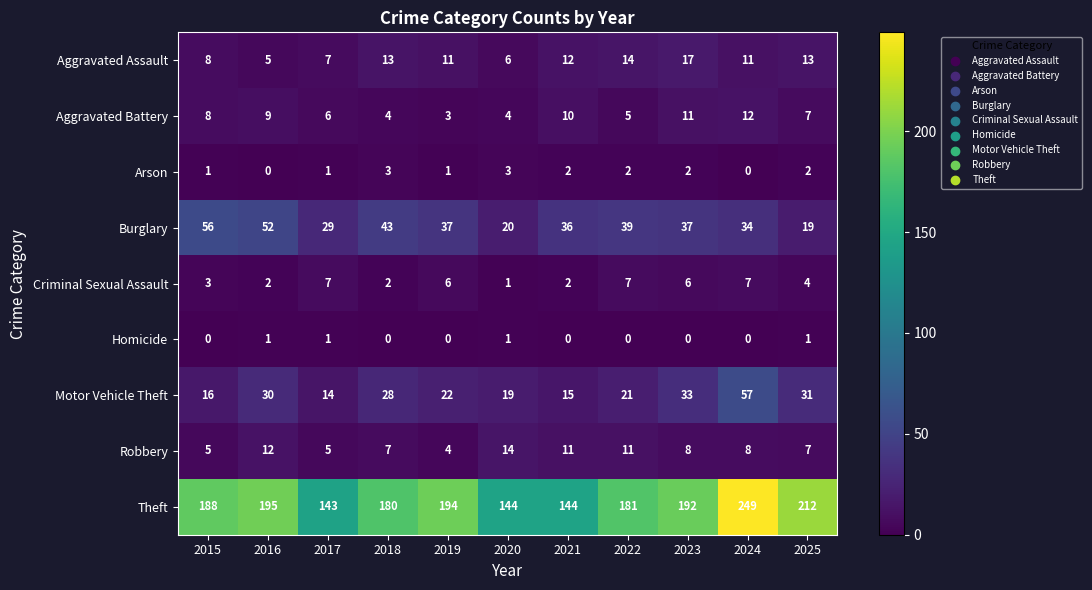

Is it true that Motor Vehicle Theft equals 22 at 2021?

False